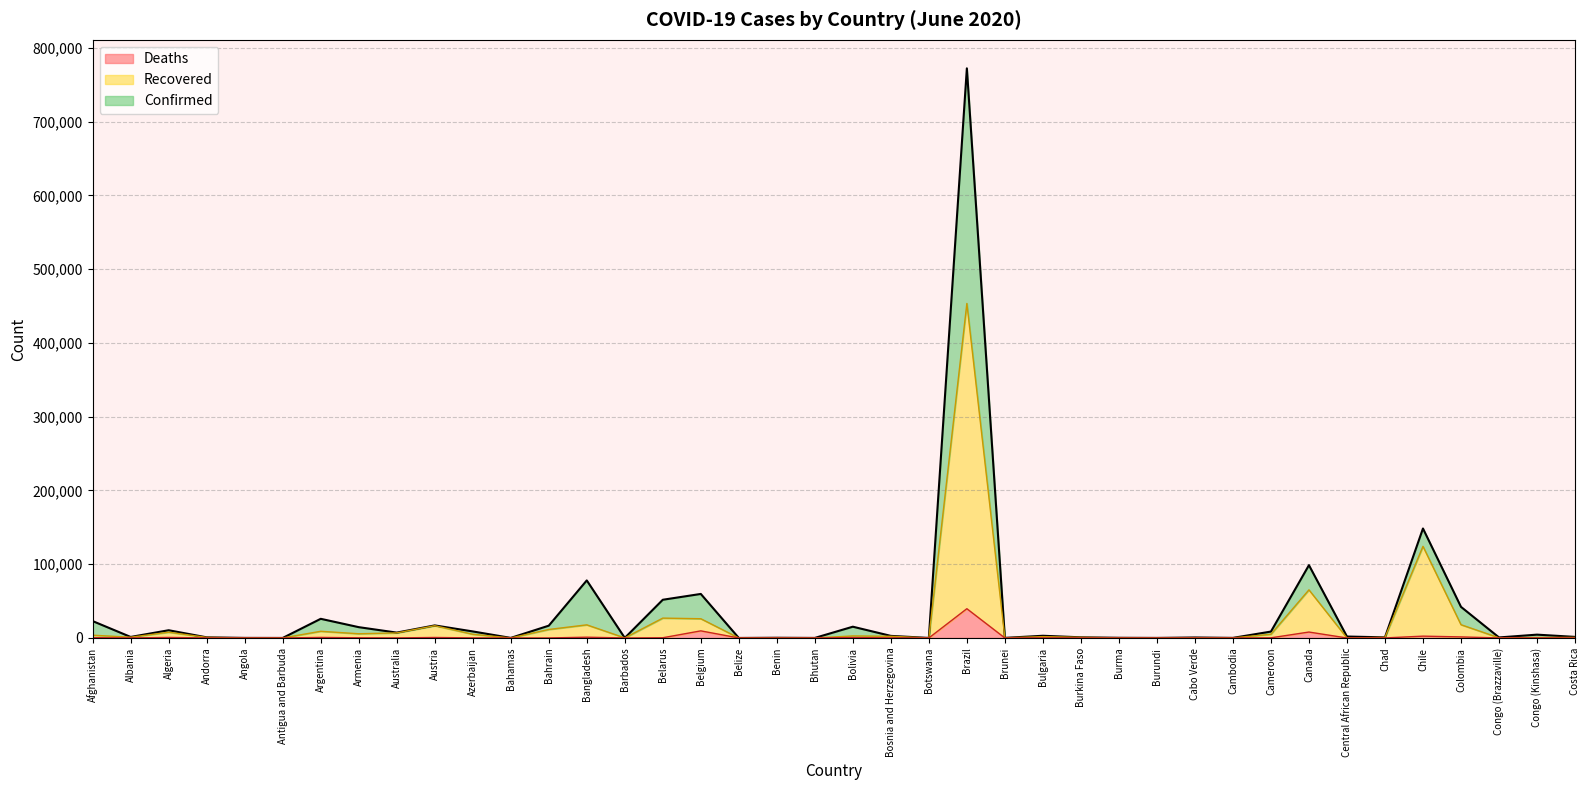

Where is the first local minimum for Deaths?

Albania